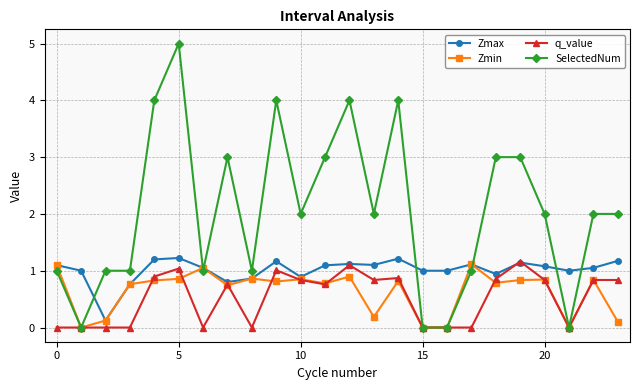

What is the value of the Zmin point at the 16th from the left?

0.0